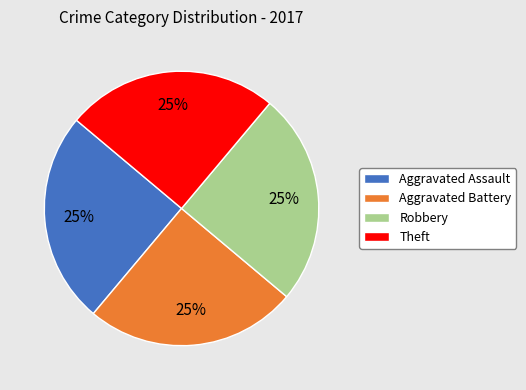

To the nearest percent, what portion does Robbery represent?

25%